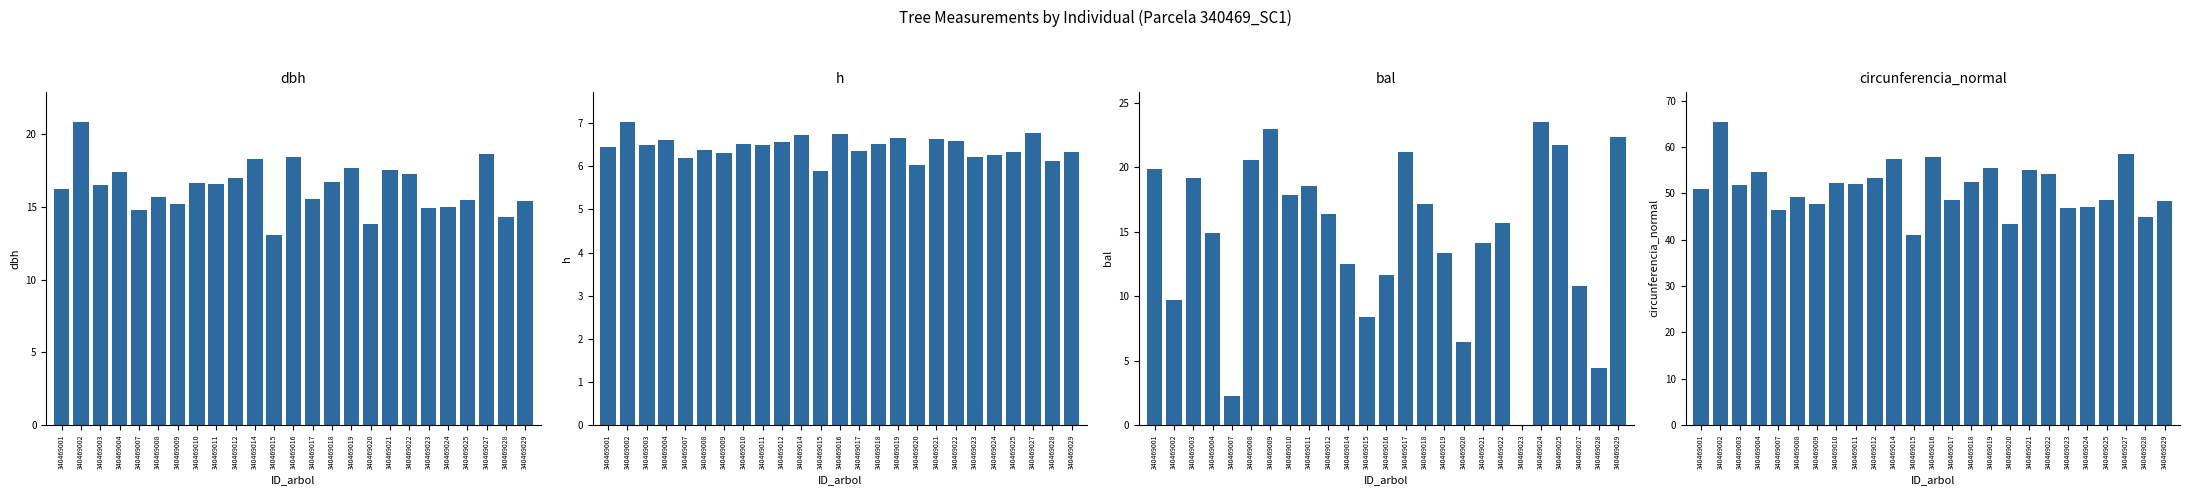

What is the total value across all series at 340469017?

91.7